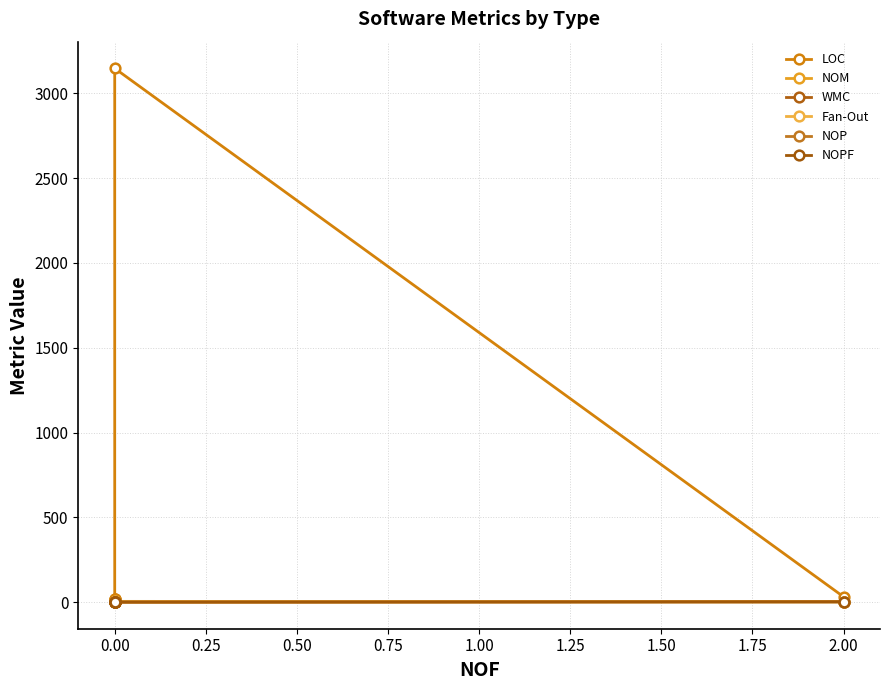

What is the total value across all series at 0.00?

21